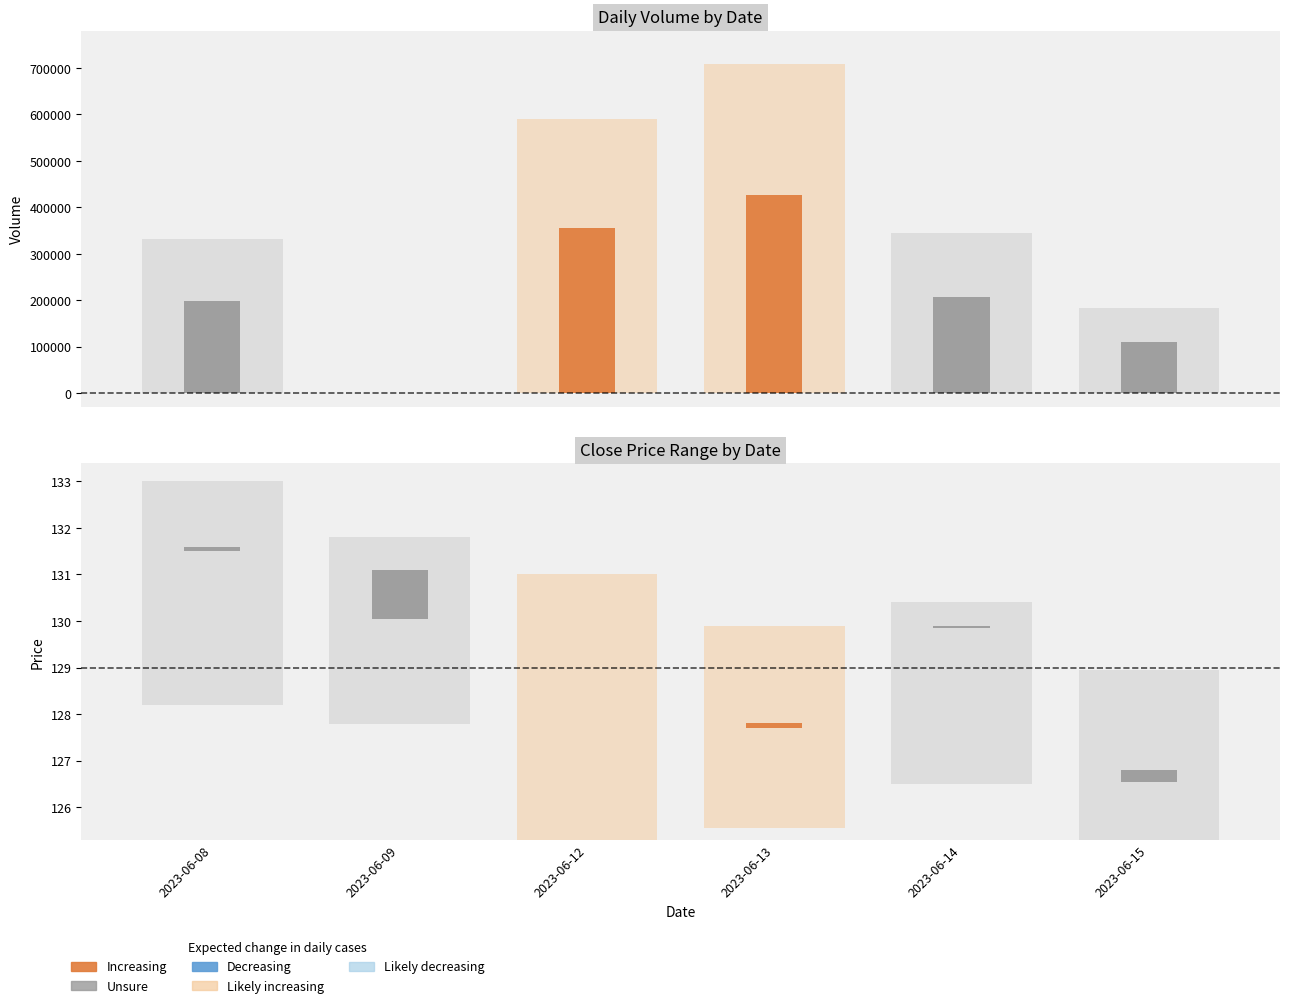

Is the value of High at 2023-06-14 greater than the value of Close at 2023-06-14?

Yes